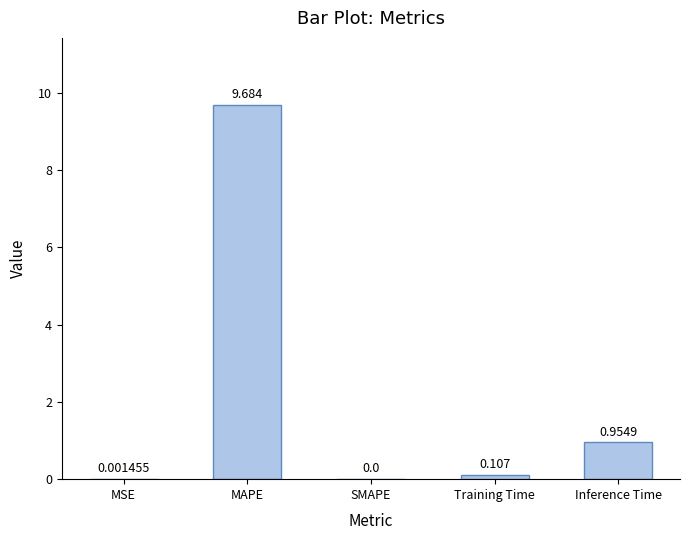

Which has a higher value, Inference Time or SMAPE?

Inference Time